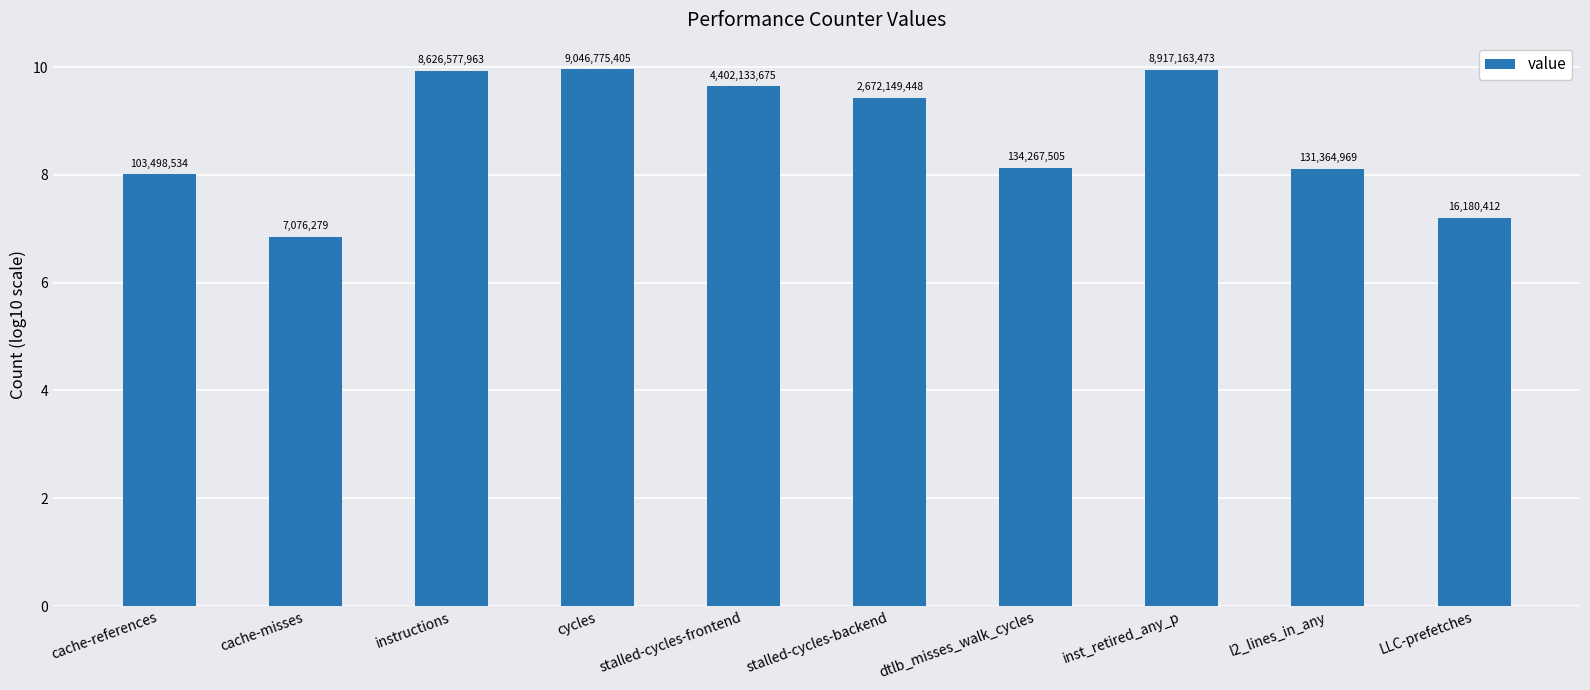

What is the difference between the values at l2_lines_in_any and LLC-prefetches?

0.9